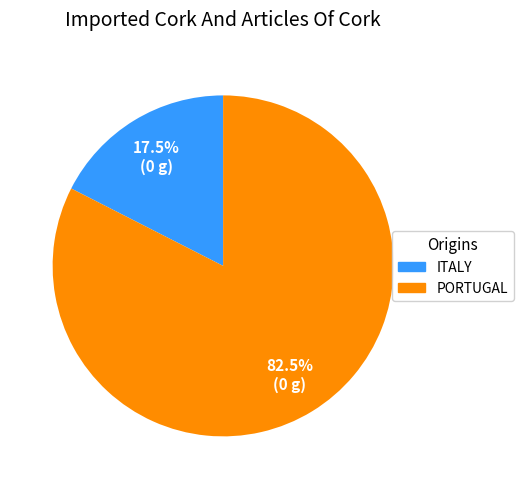

To the nearest percent, what is the difference between the largest and smallest slice percentages?

65%